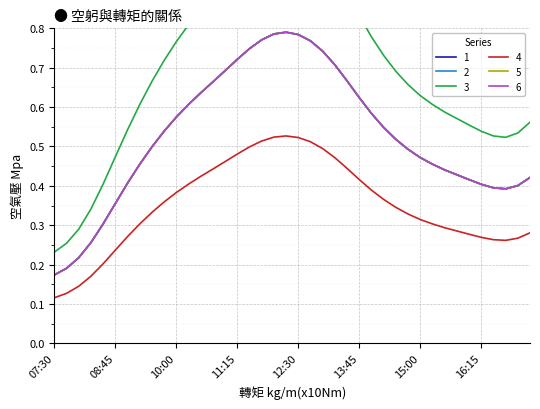

What are all the series names shown in the legend?

1, 2, 3, 4, 5, 6